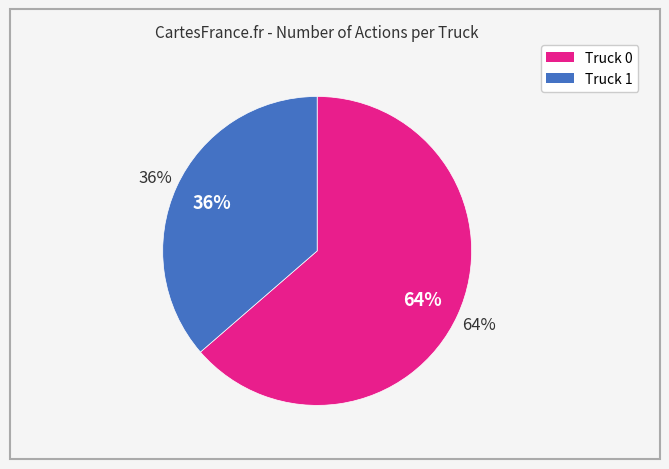

What percentage do Truck 1 and Truck 0 together represent?

100.0%